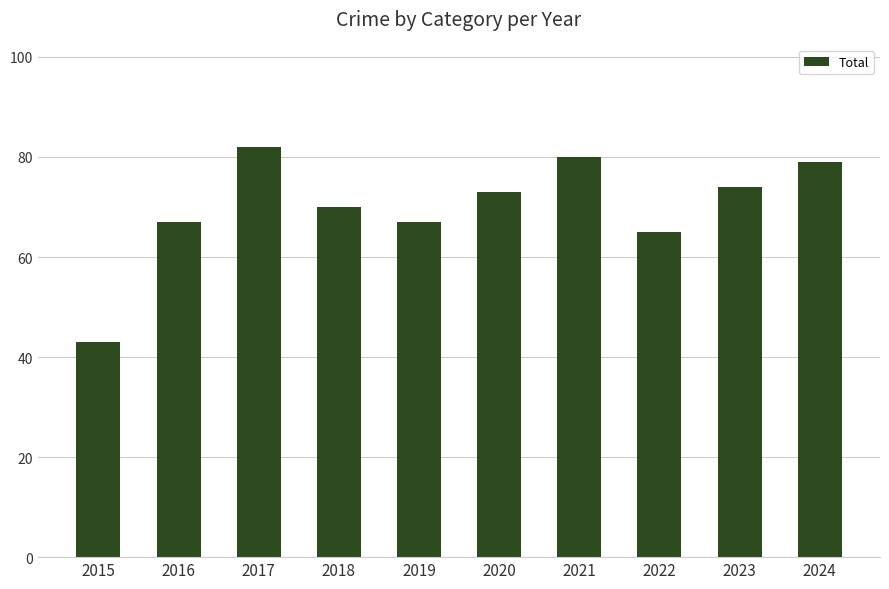

Which has a higher value, 2017 or 2022?

2017